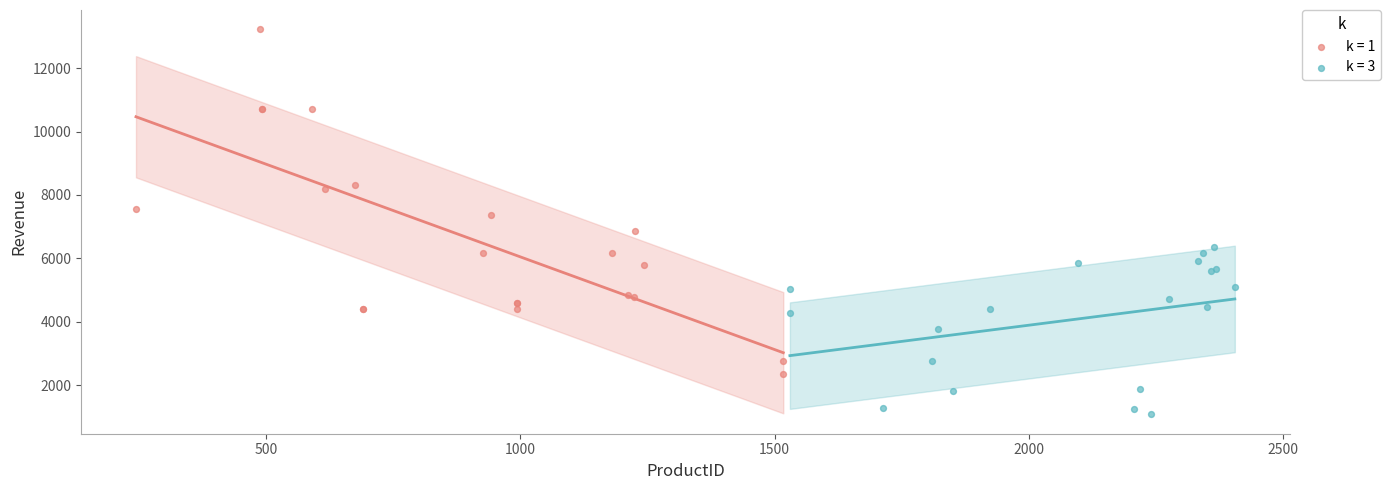

Which series reaches the minimum Y coordinate?

k = 3